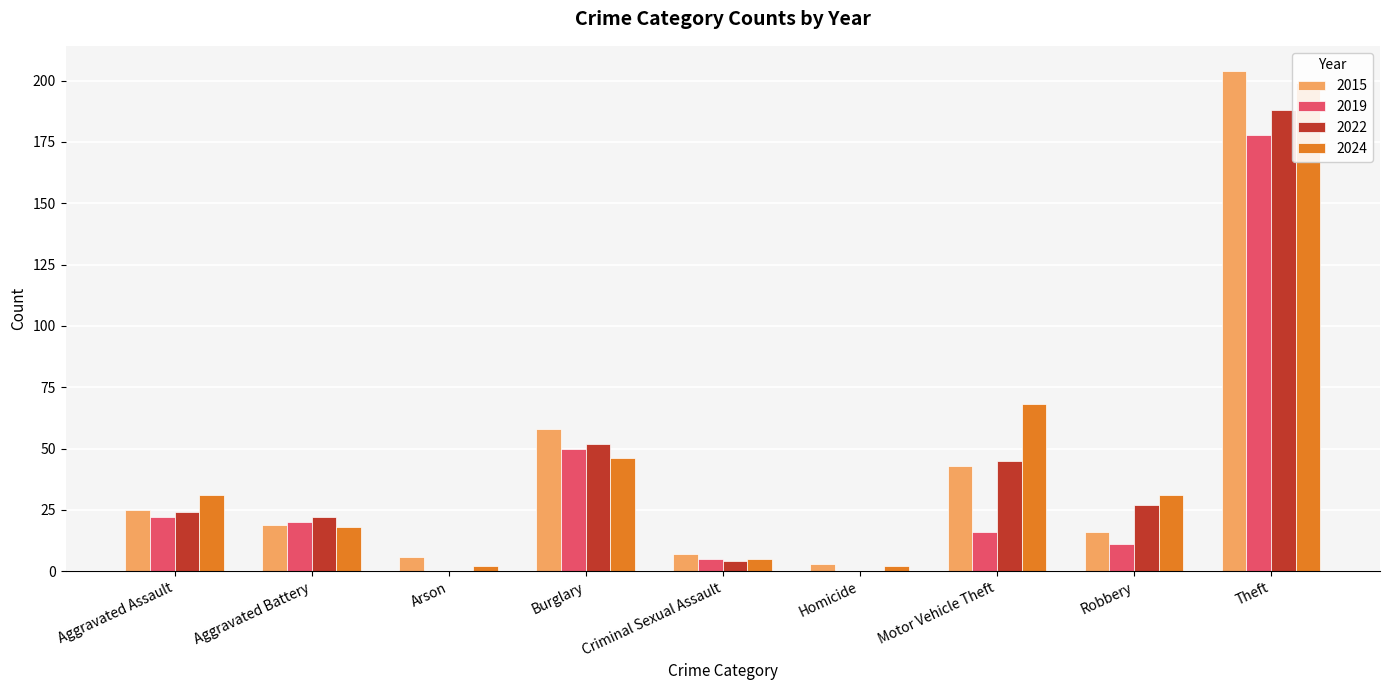

Which series has the widest spread of values?

2015